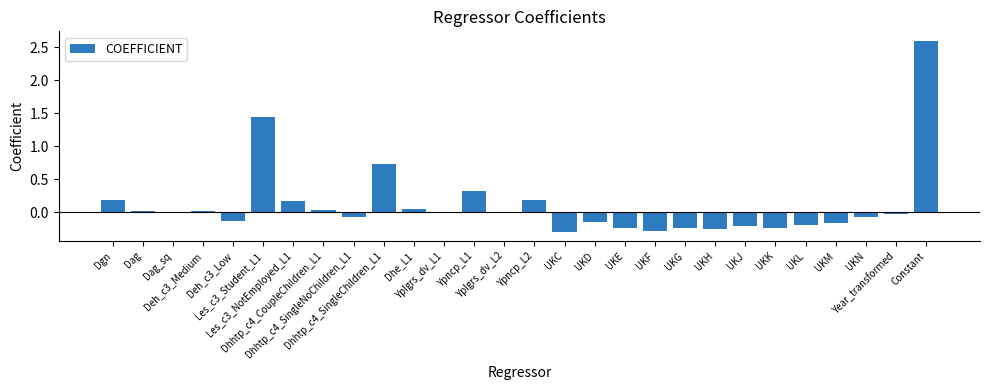

At which category does the chart reach its peak across all series?

Constant